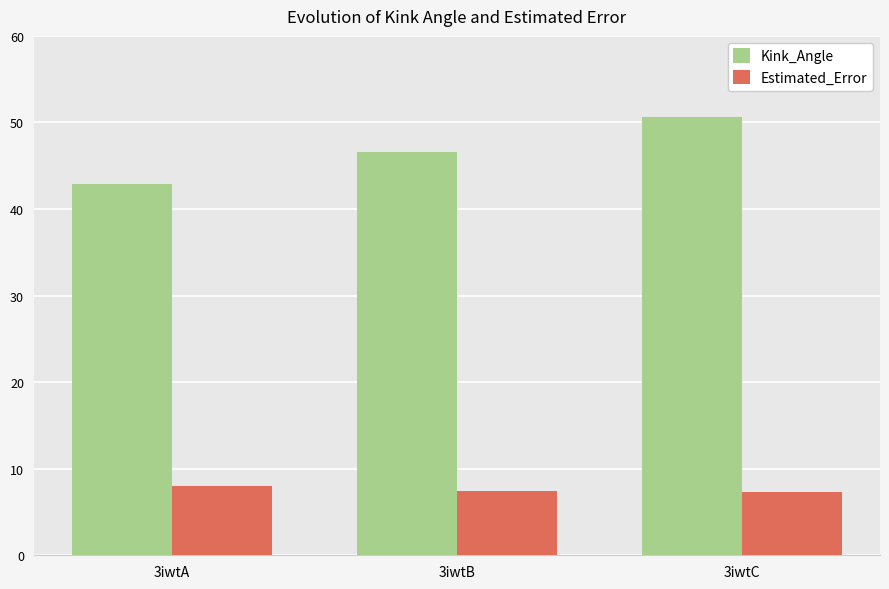

Read the Estimated_Error value at 3iwtA.

8.0